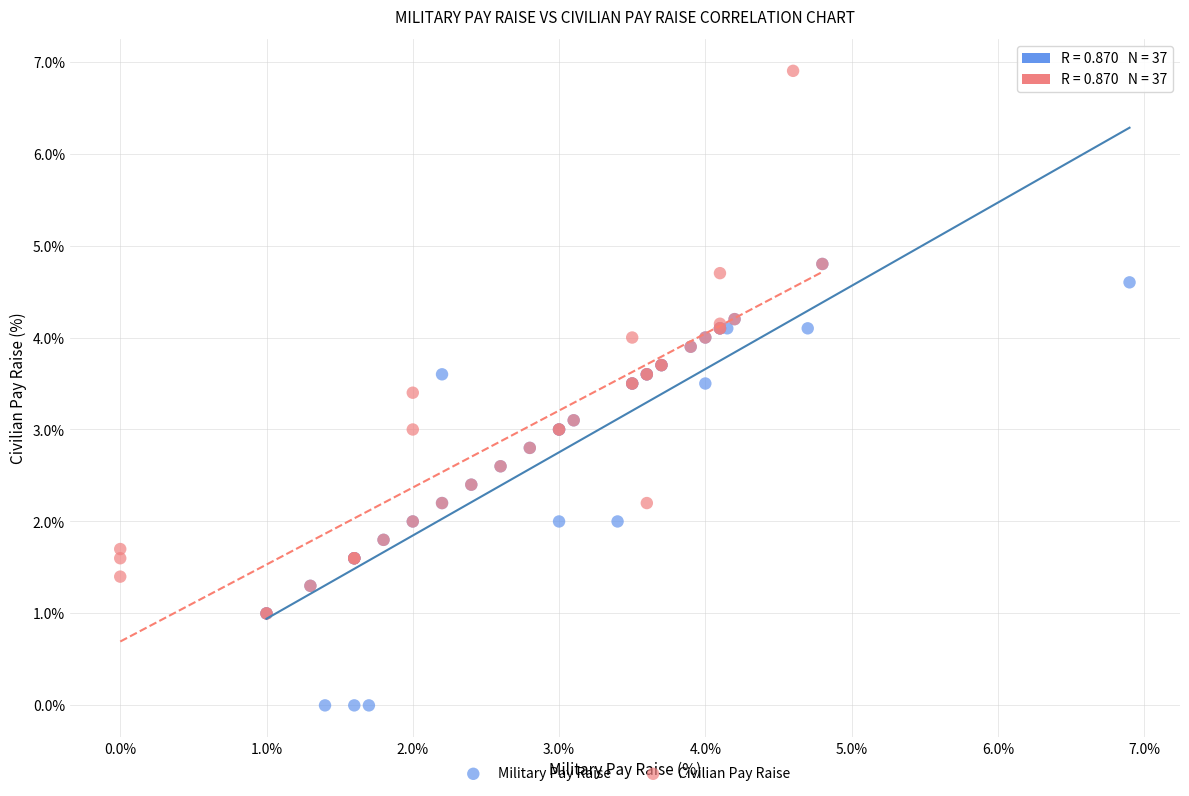

Which series reaches the maximum Y coordinate?

Civilian Pay Raise